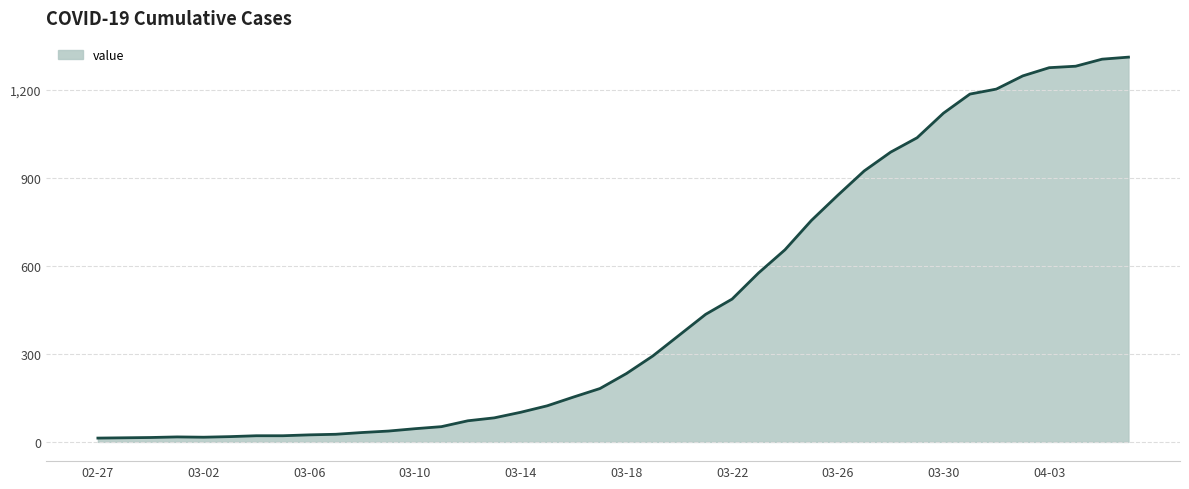

What is the greatest value displayed?

1312